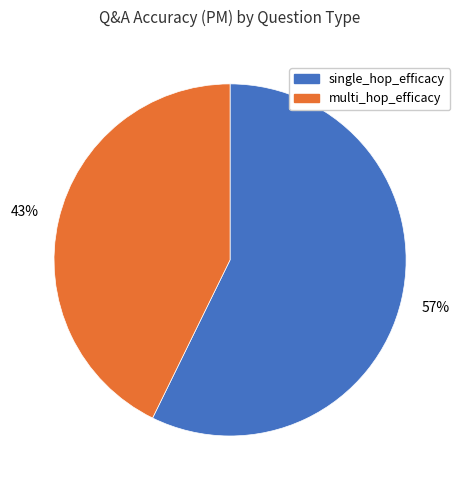

Count the number of slices in the pie.

2